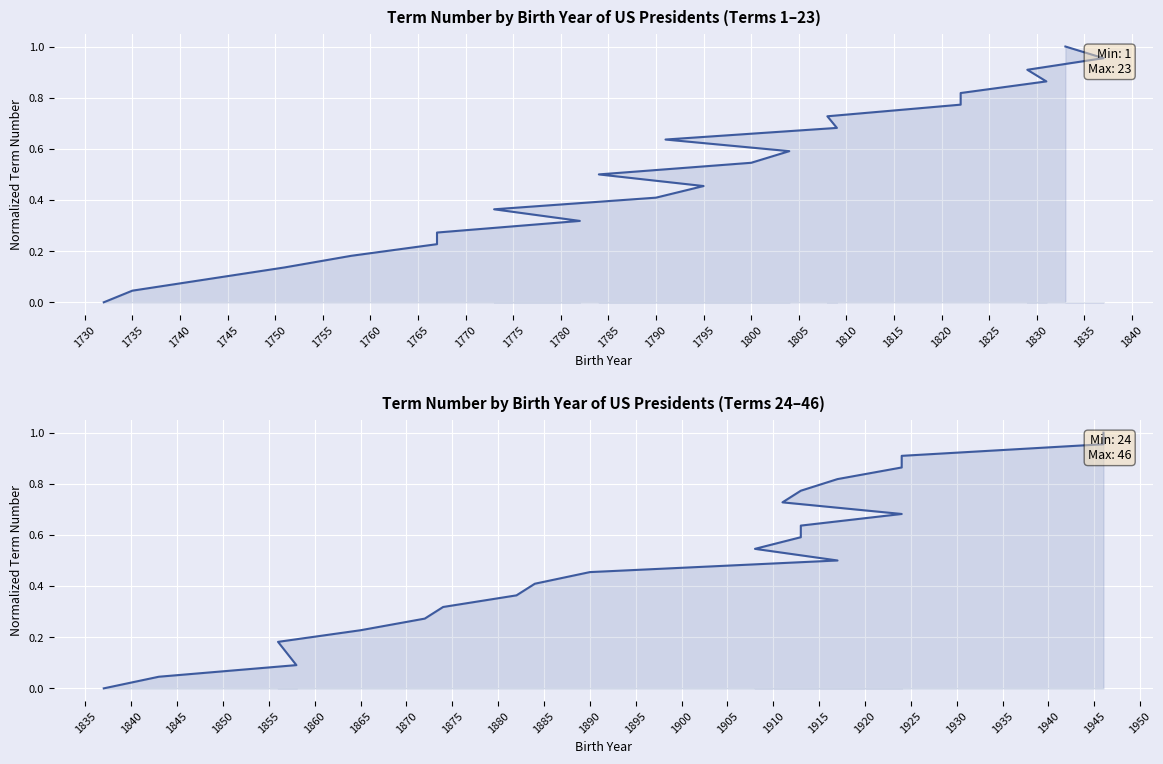

What is the difference between the maximum and minimum values?

1.0